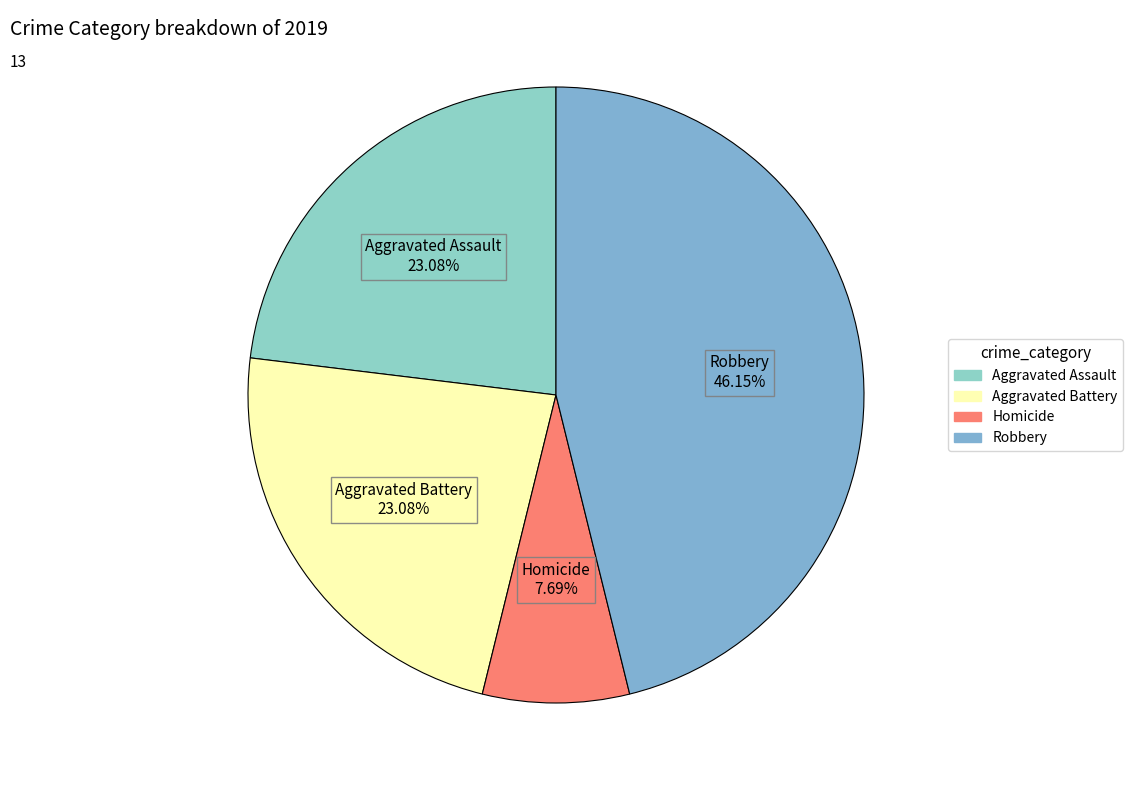

How many segments does this pie chart have?

4